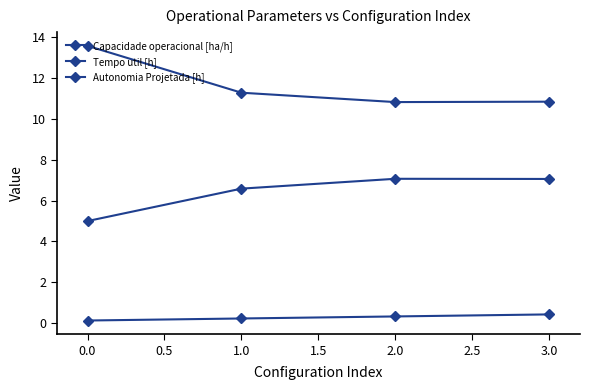

How many lines are shown in the chart?

3